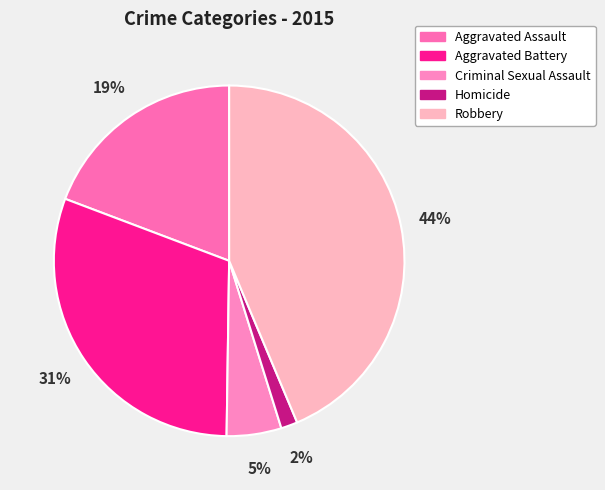

Which has a higher value, Criminal Sexual Assault or Homicide?

Criminal Sexual Assault